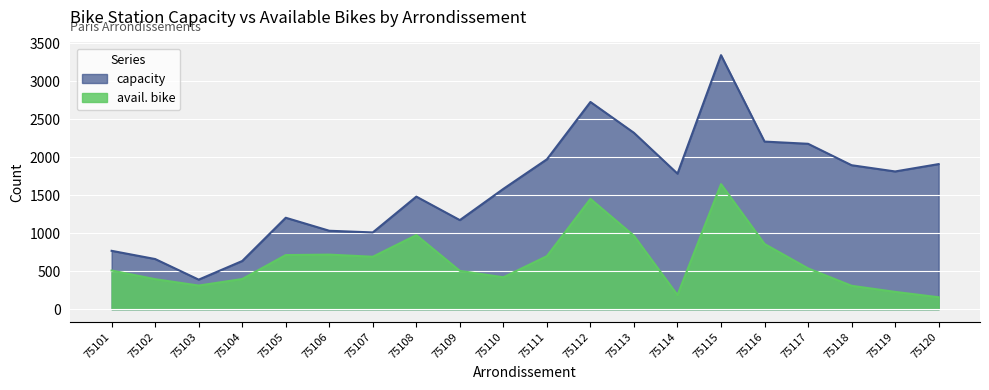

At which category is the sum across all series the highest?

75115